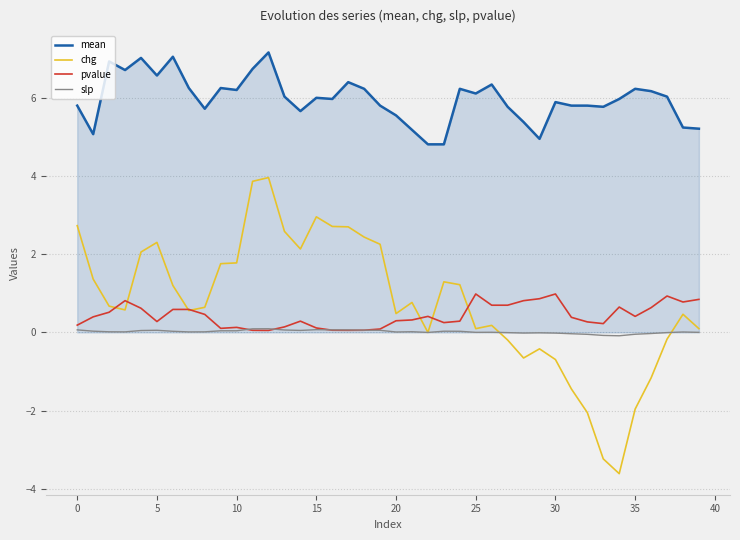

Which series has the widest spread of values?

chg